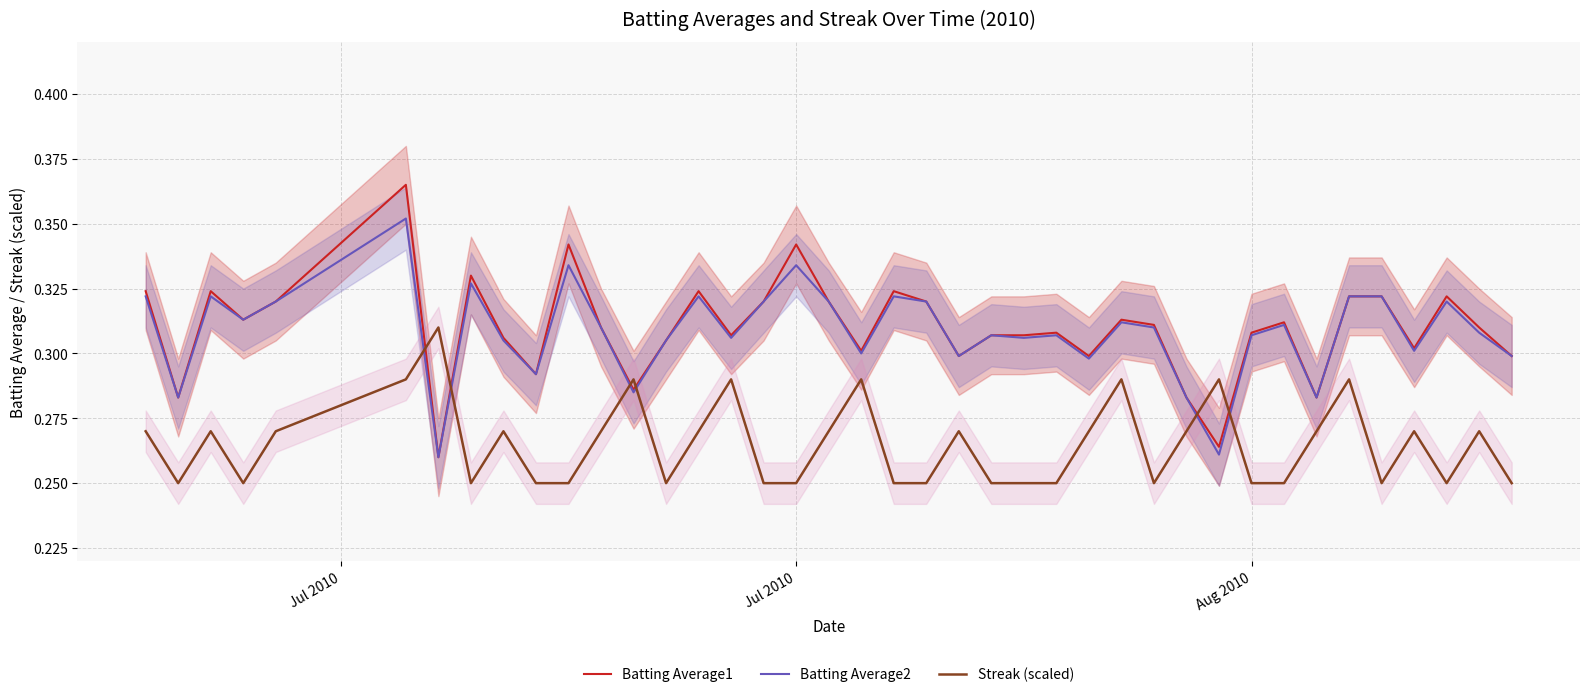

True or false: Streak (scaled) and Batting Average2 intersect in this chart.

True